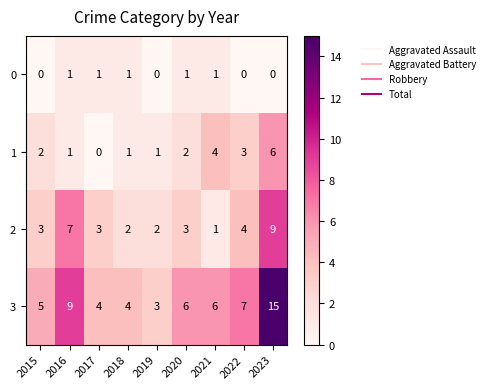

What is the maximum value shown in the chart?

15